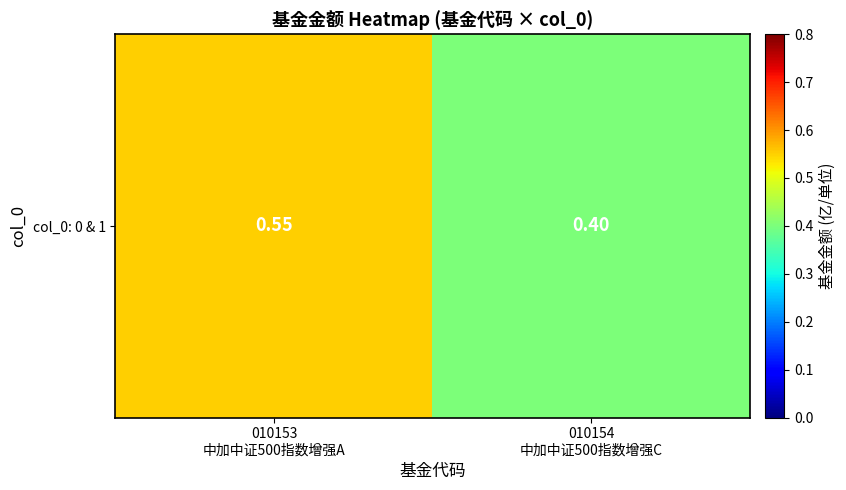

Which category has the lowest value across all series?

010154
中加中证500指数增强C